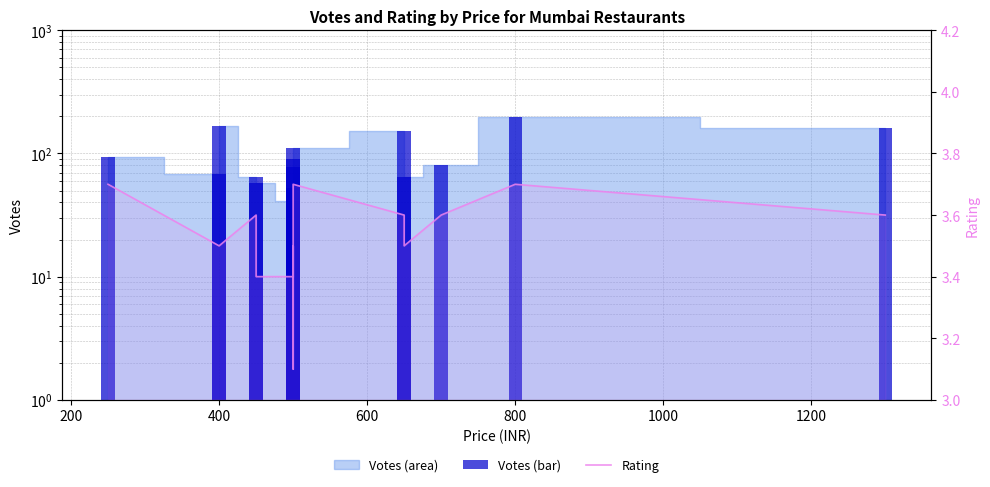

How many bars are there in total?

30